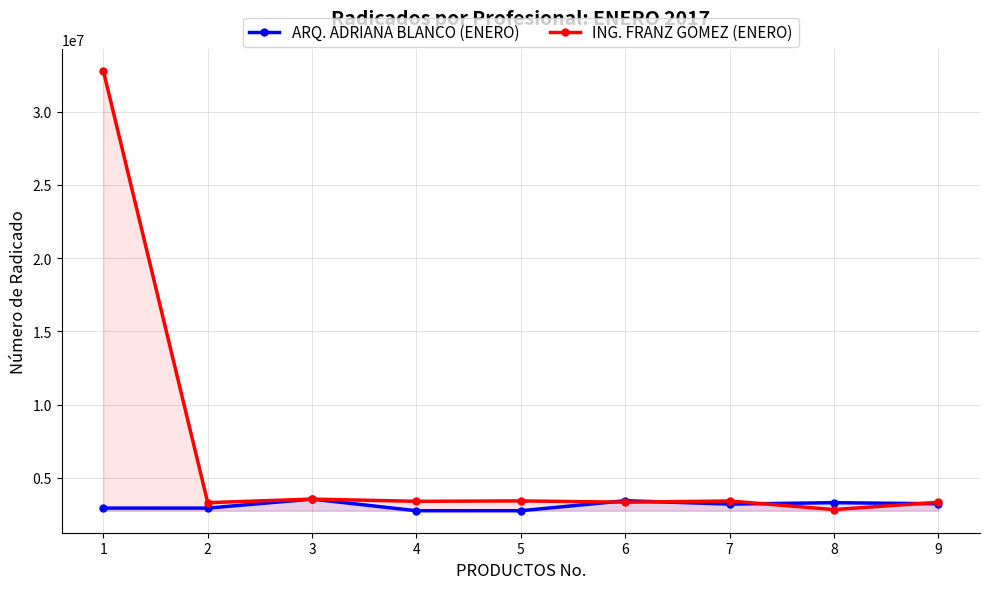

What is the sum of the ARQ. ADRIANA BLANCO (ENERO) values at 5 and 1?

5686227